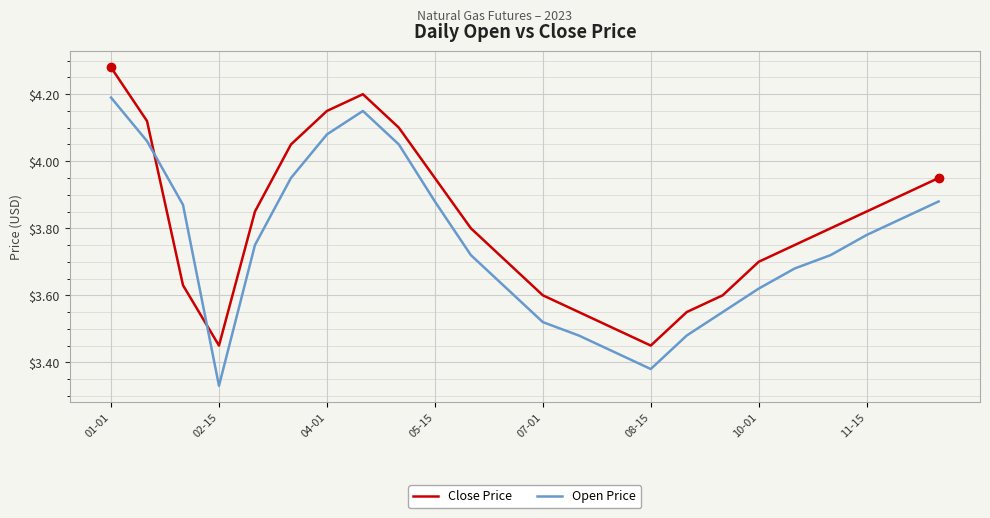

In Open Price, how many points are higher than both neighbors (excluding endpoints)?

1